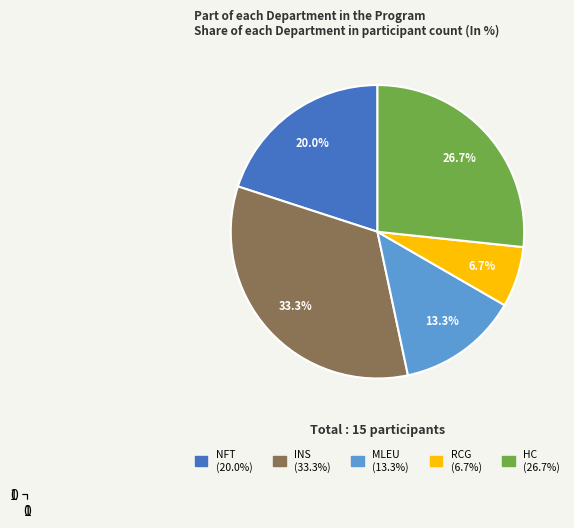

Is there a majority slice in this chart?

No